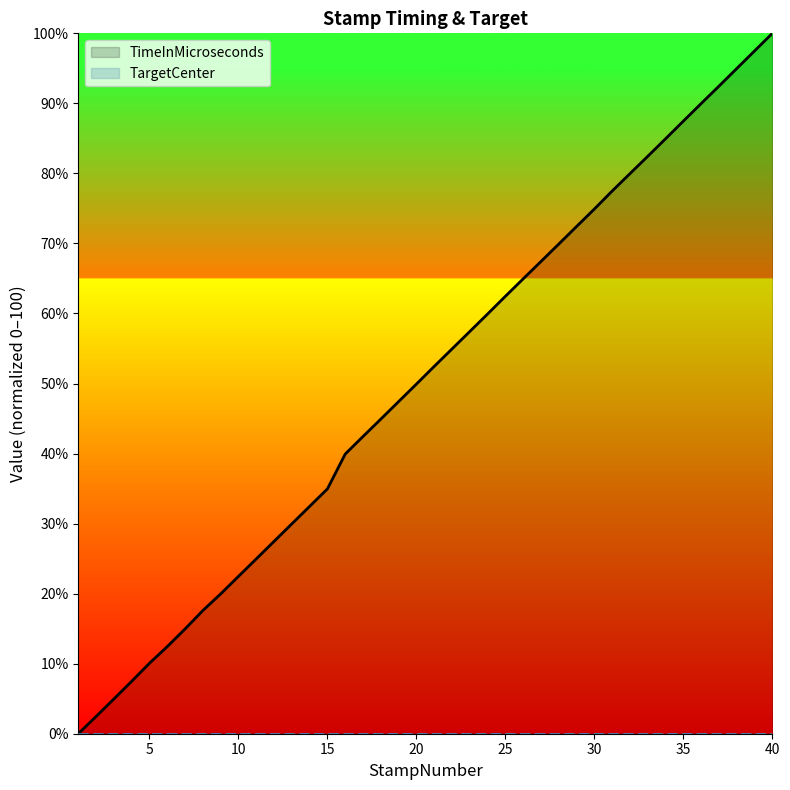

What is the difference between the highest and lowest values at 20?

49.9